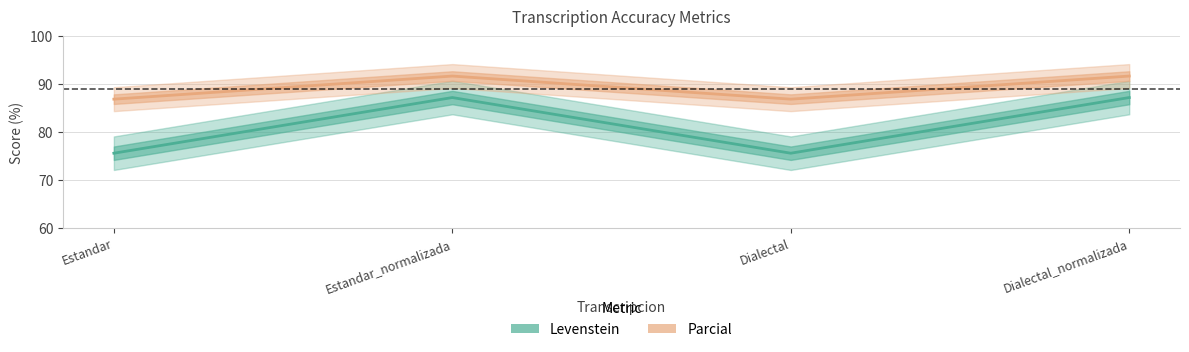

True or false: Levenstein has a value of 87.2 at Estandar_normalizada.

True